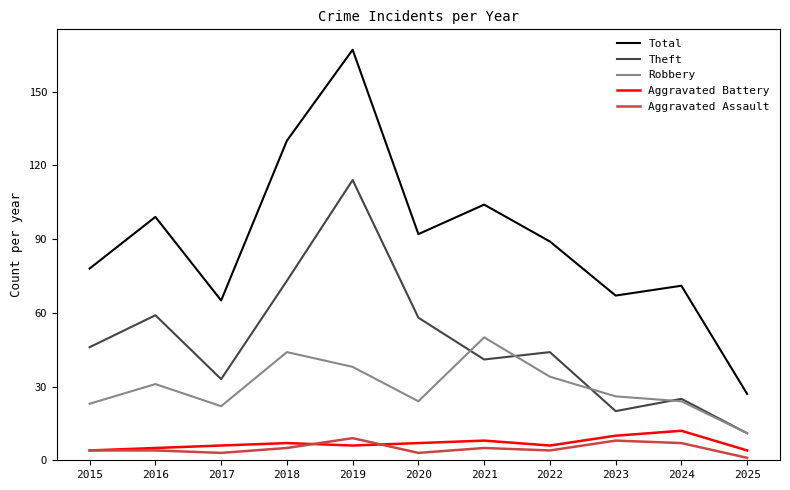

Read the Theft value at 2019, to the nearest 50.

100